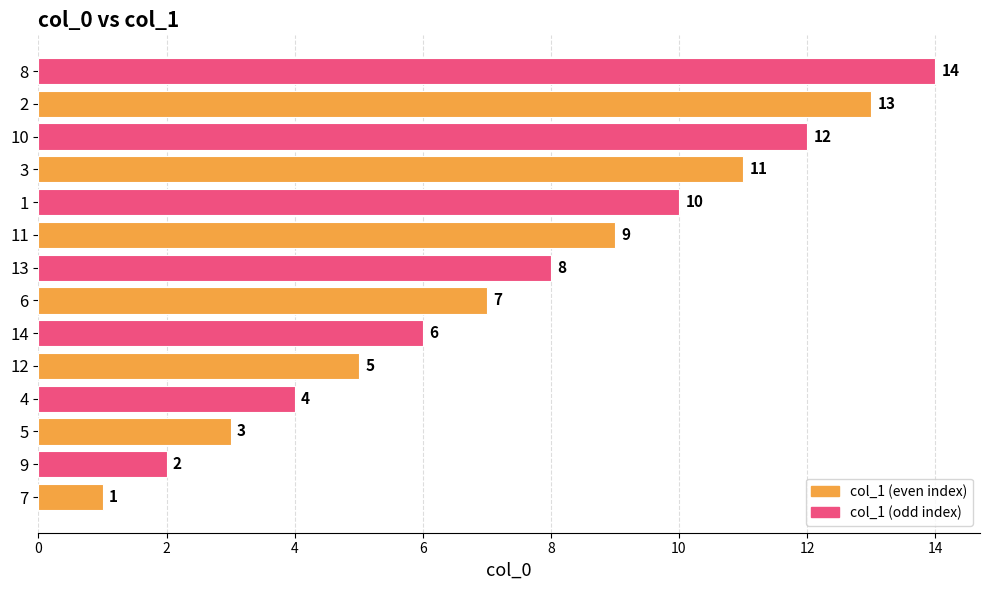

What is the difference between the second highest and second lowest values?

11